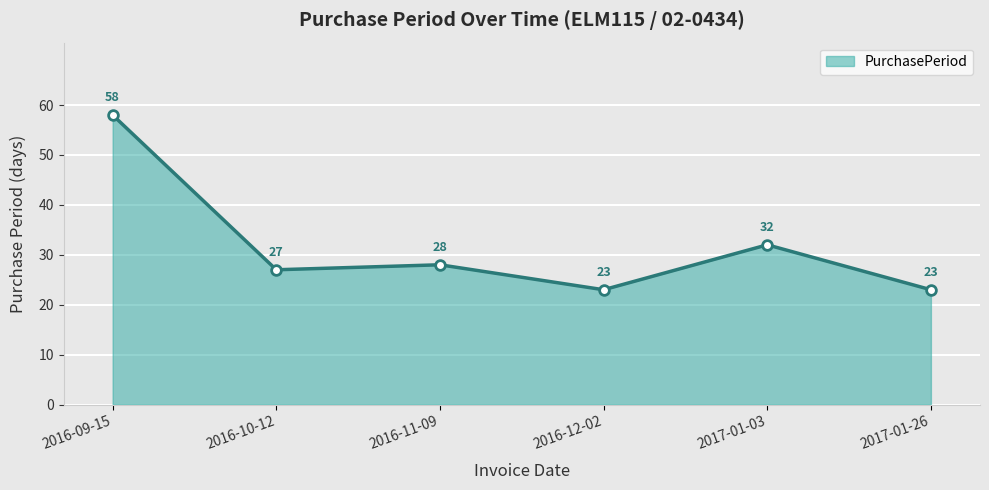

What is the difference between the values at 2016-11-09 and 2017-01-26?

5